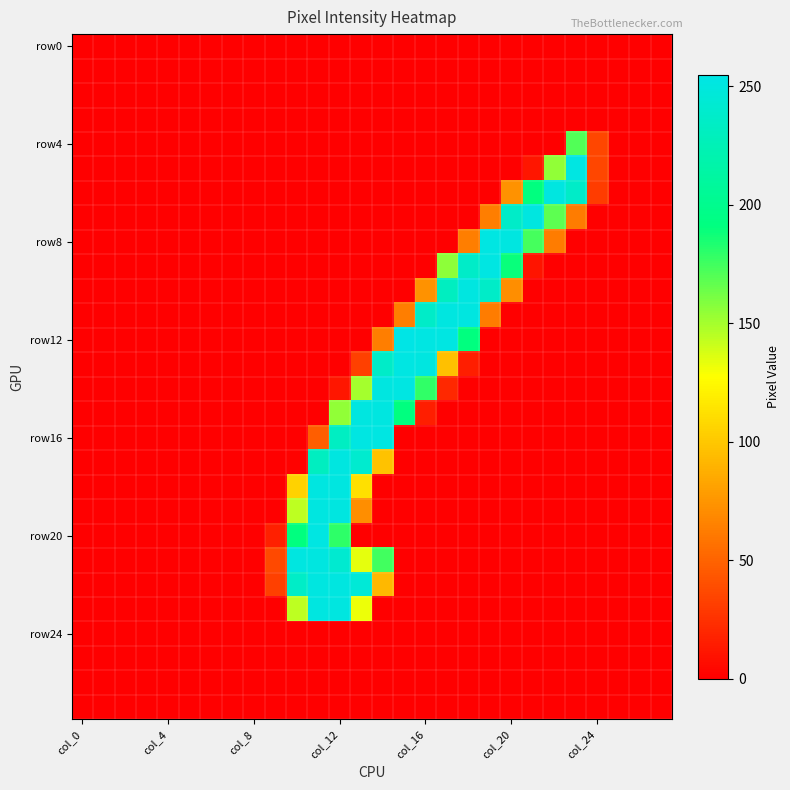

At which category is the sum across all series the highest?

col_12